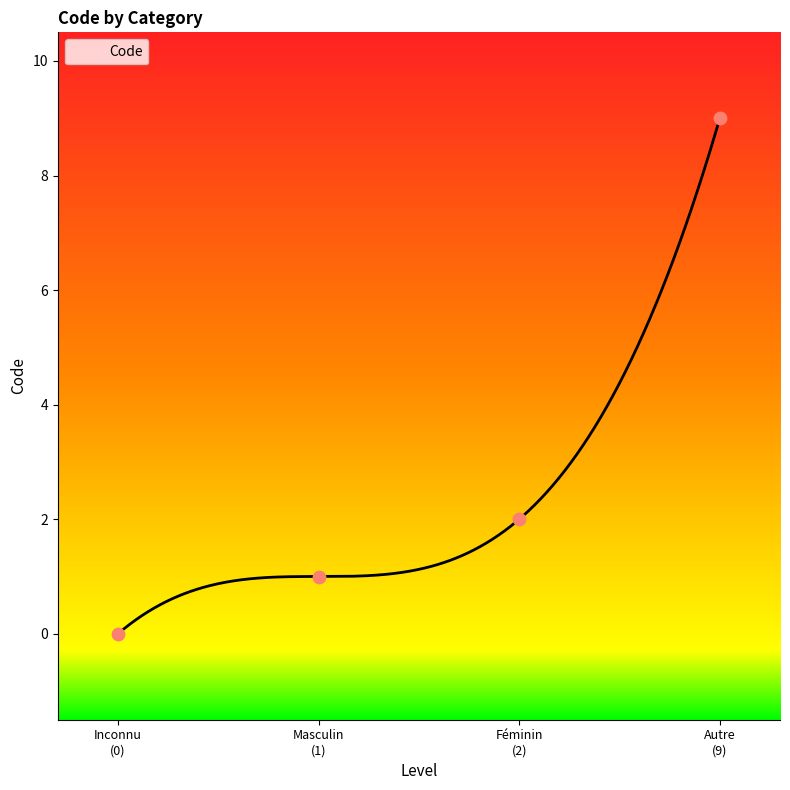

What is the change in value from Inconnu (0) to Autre (9)?

+9